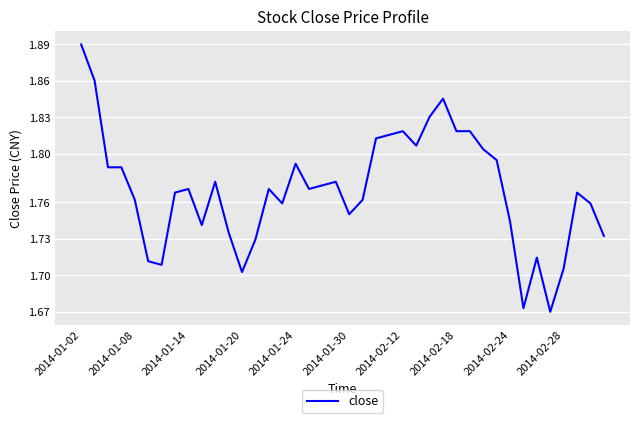

Which label corresponds to the largest value in the chart?

2014-01-02